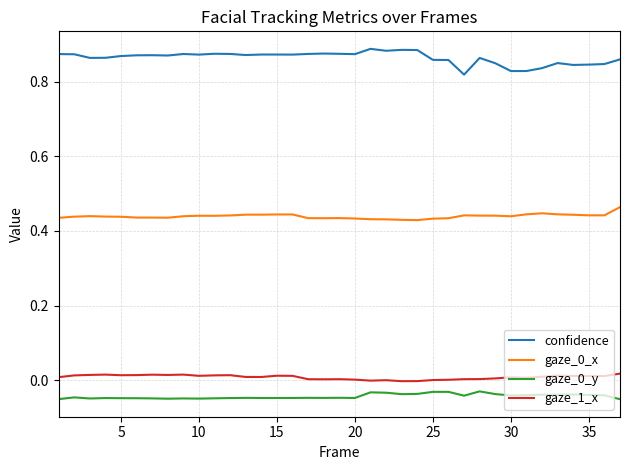

True or false: gaze_1_x and gaze_0_y cross at least once.

False